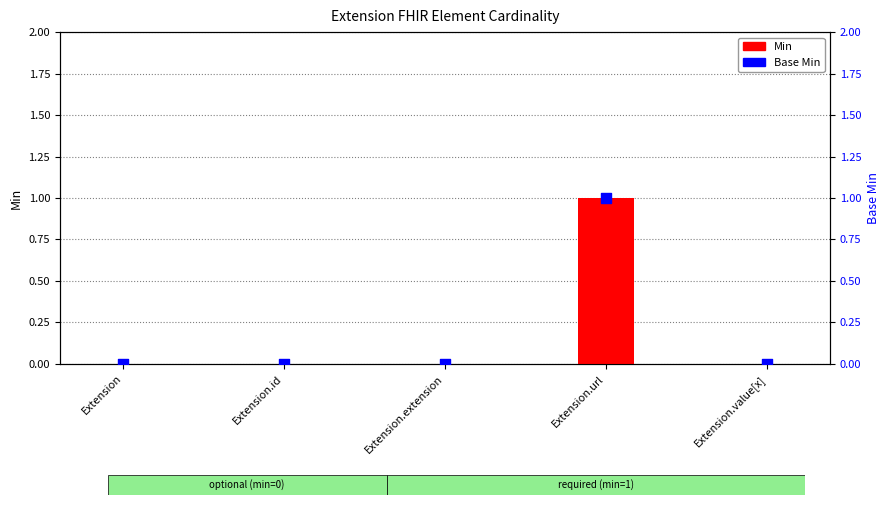

Which series has the largest total across all categories?

Min